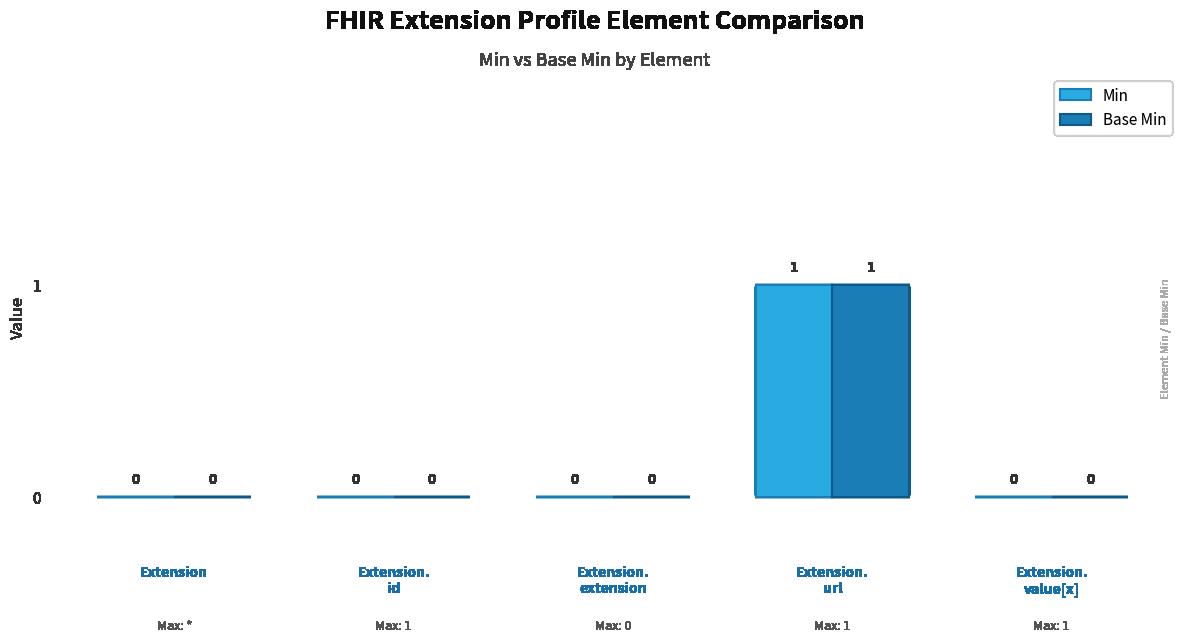

Is it true that Min equals 0 at Extension?

True